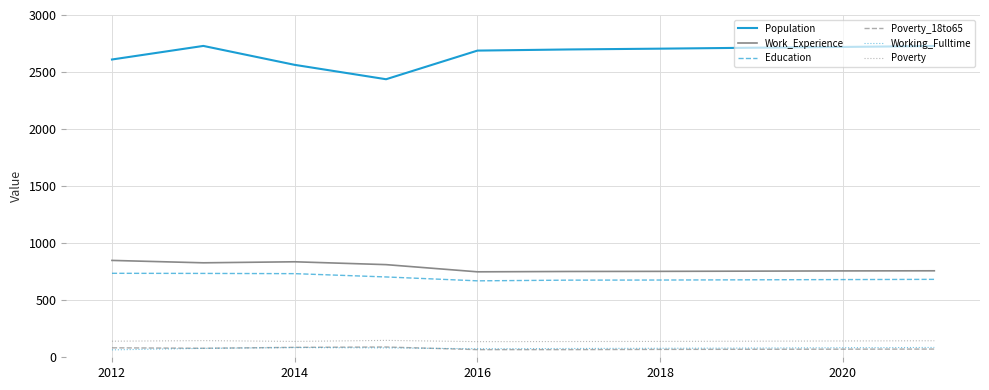

Is this an area chart (filled region under the line)?

No